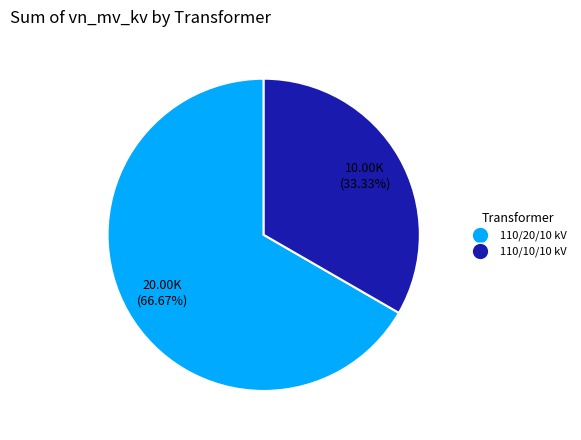

To the nearest percent, what is the average slice percentage?

50%